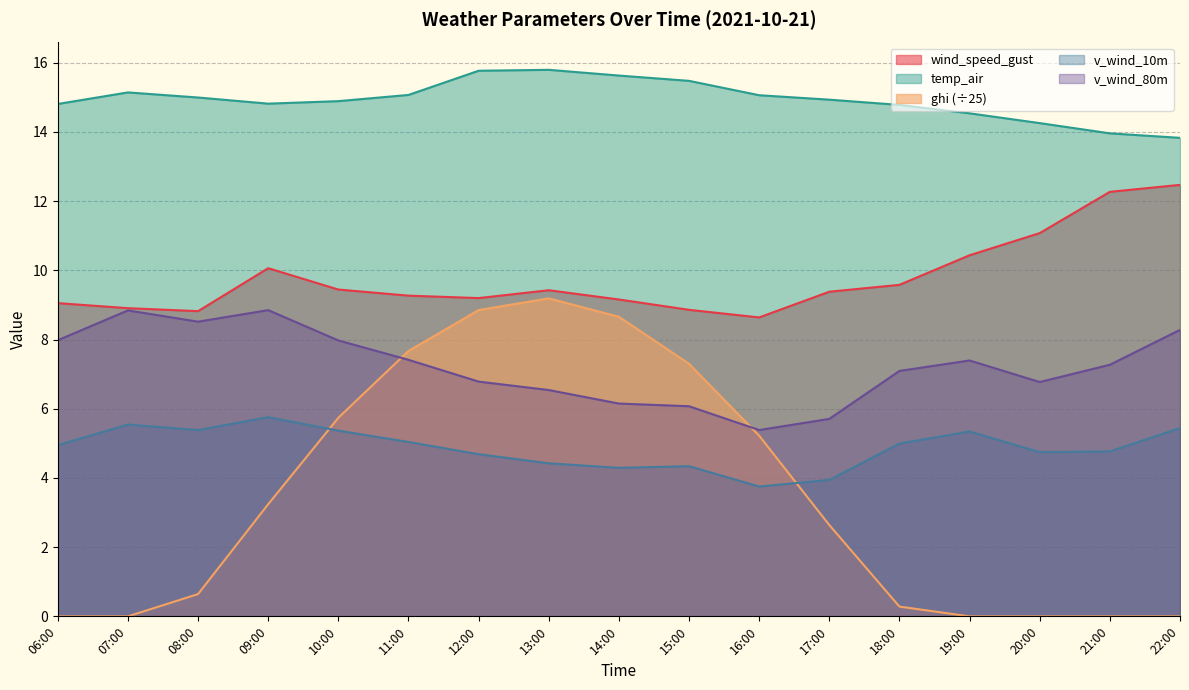

Where does the v_wind_80m series first go above 7?

06:00